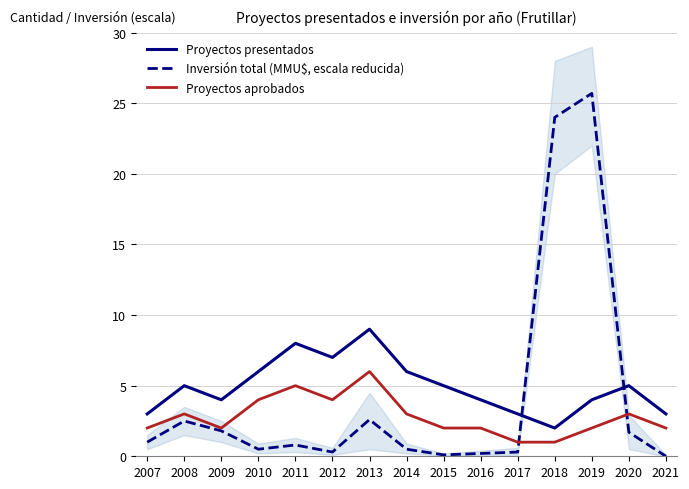

The Proyectos presentados series shows 6.5 at 2009. True or false?

False